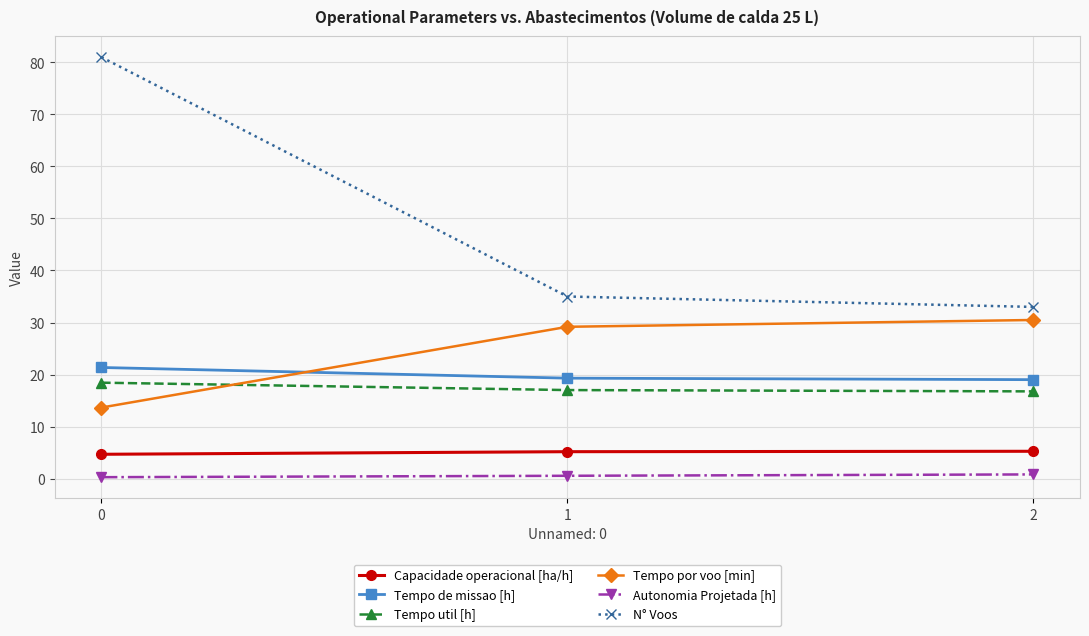

Which series has the largest range (max minus min)?

N° Voos